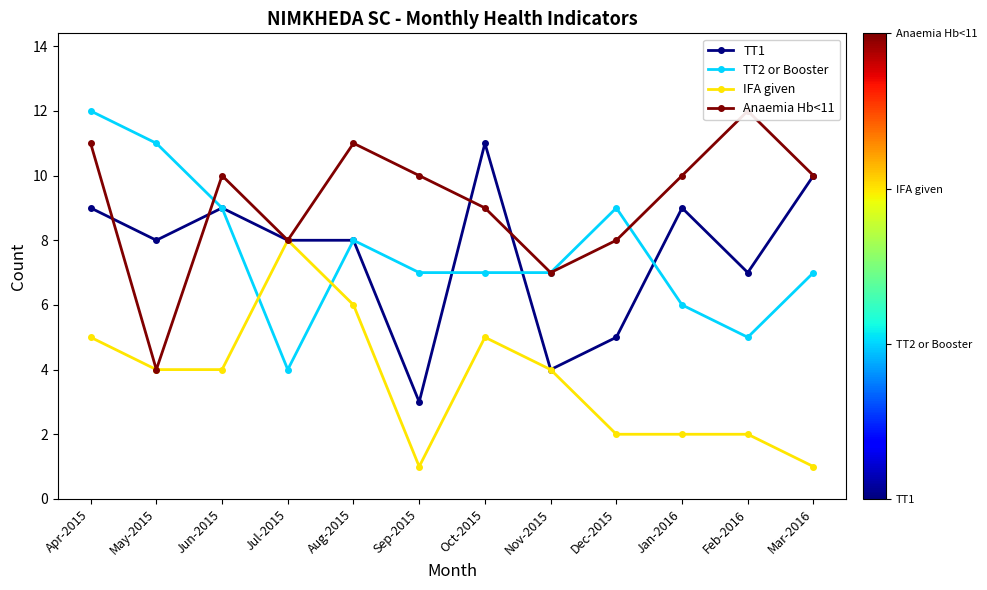

What is the smallest value displayed?

1